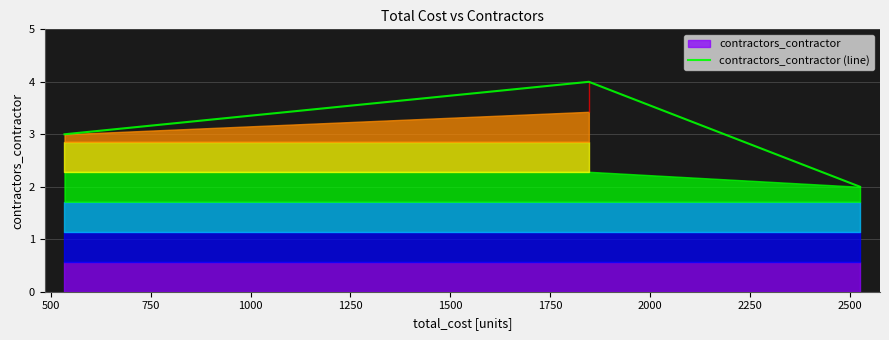

Reading left to right, list all the values displayed in this chart.

3	4	2